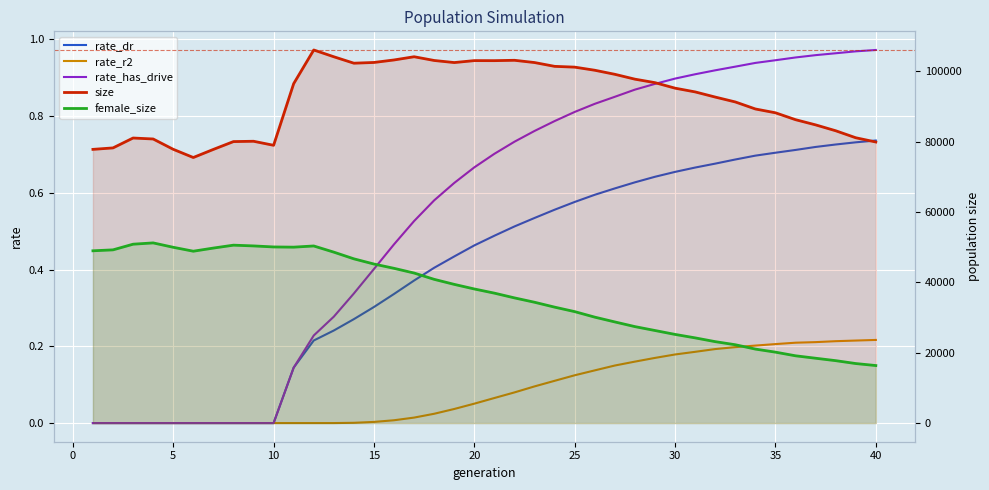

How many interior local valleys does the female_size series have?

2